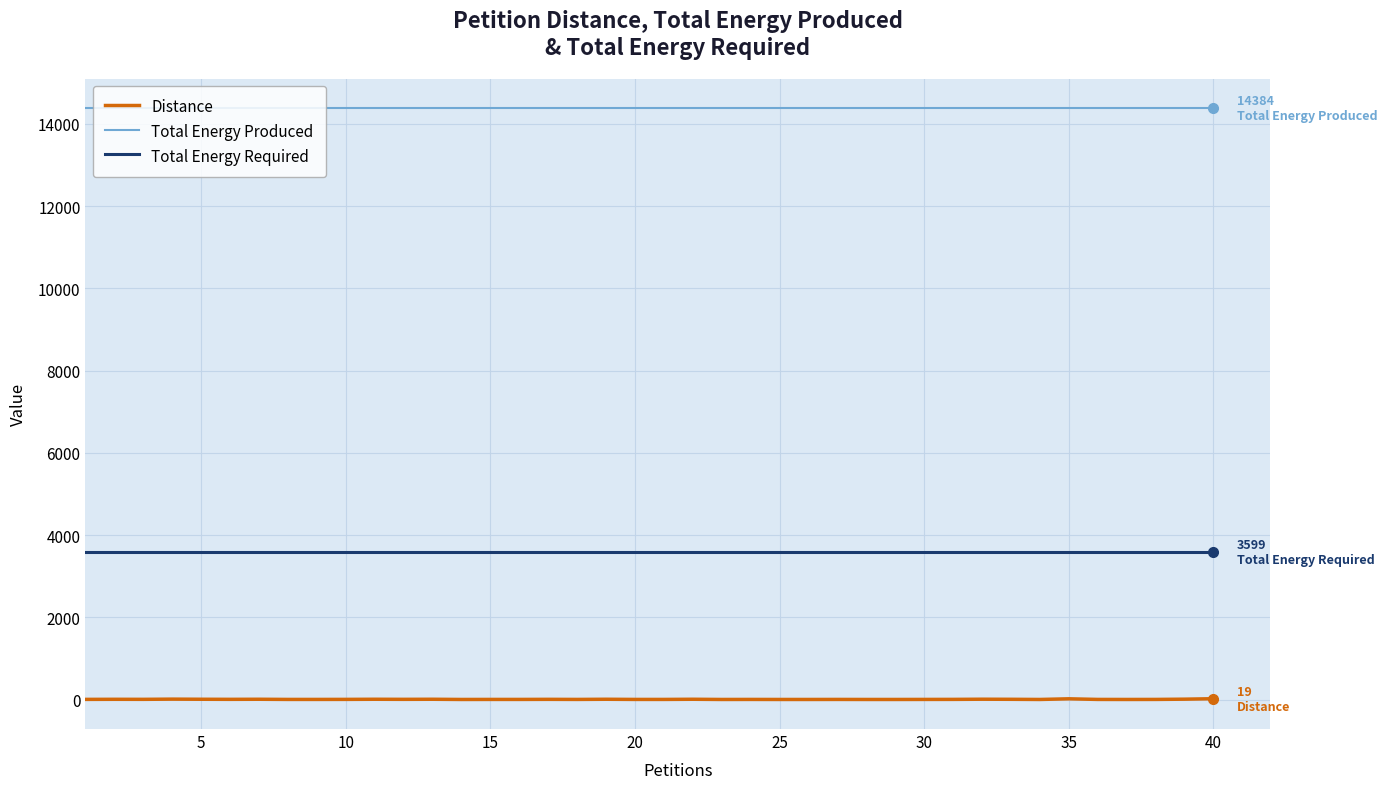

What is the maximum value shown in the chart?

14384